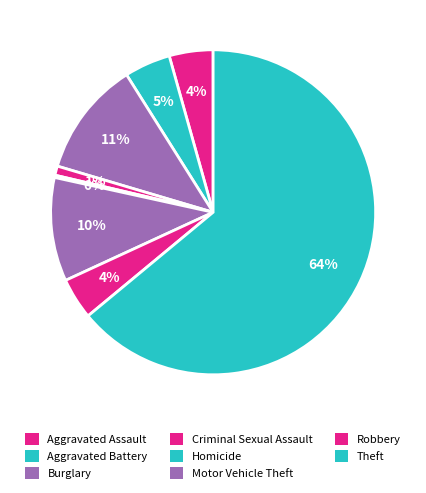

Count the number of slices in the pie.

8